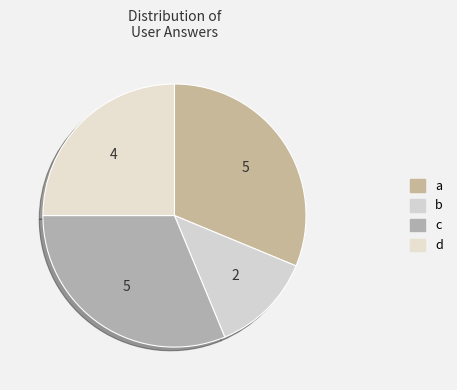

Does d account for over 50% of the chart?

No